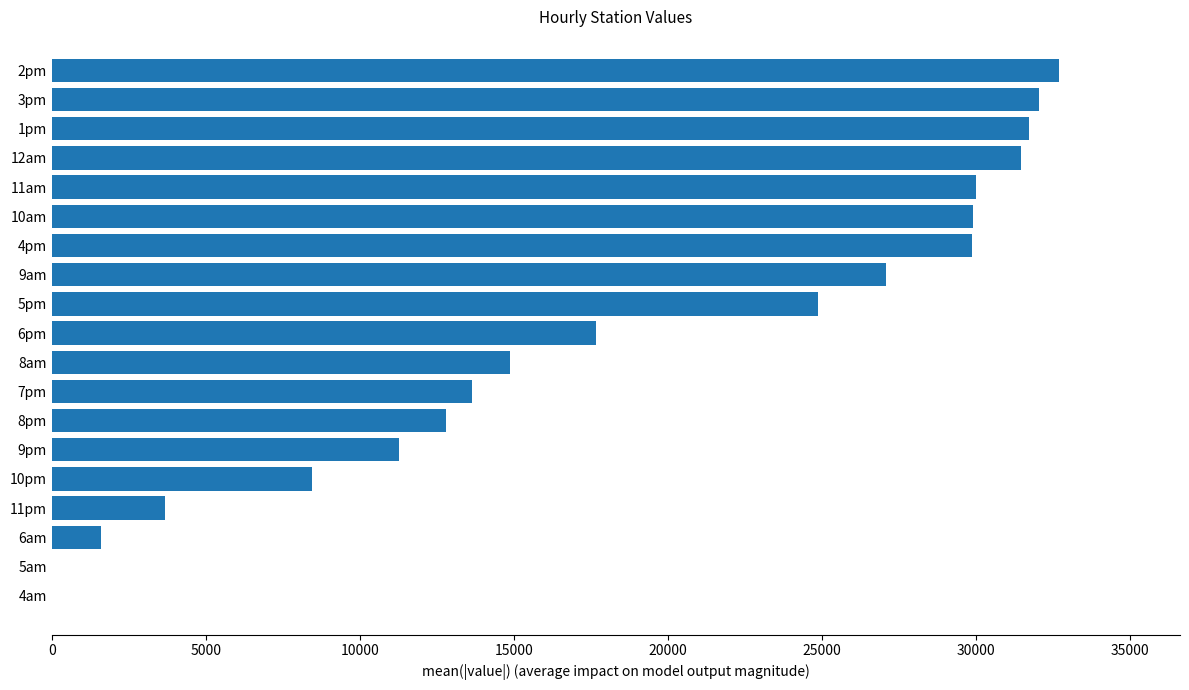

What is the maximum value shown in the chart?

32707.7